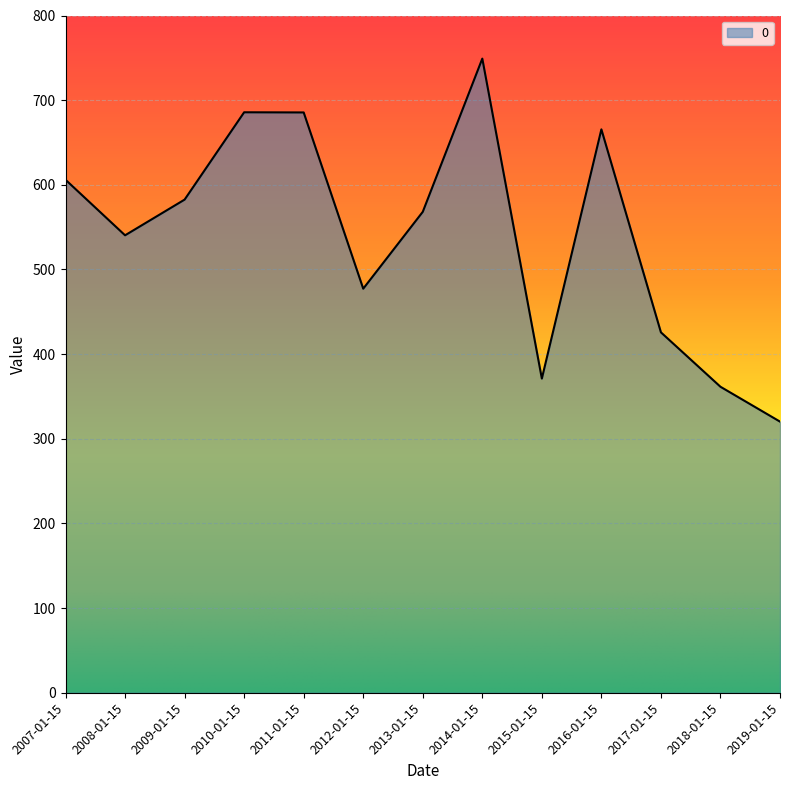

How many interior local valleys (lower than both neighbors) does the data have?

3